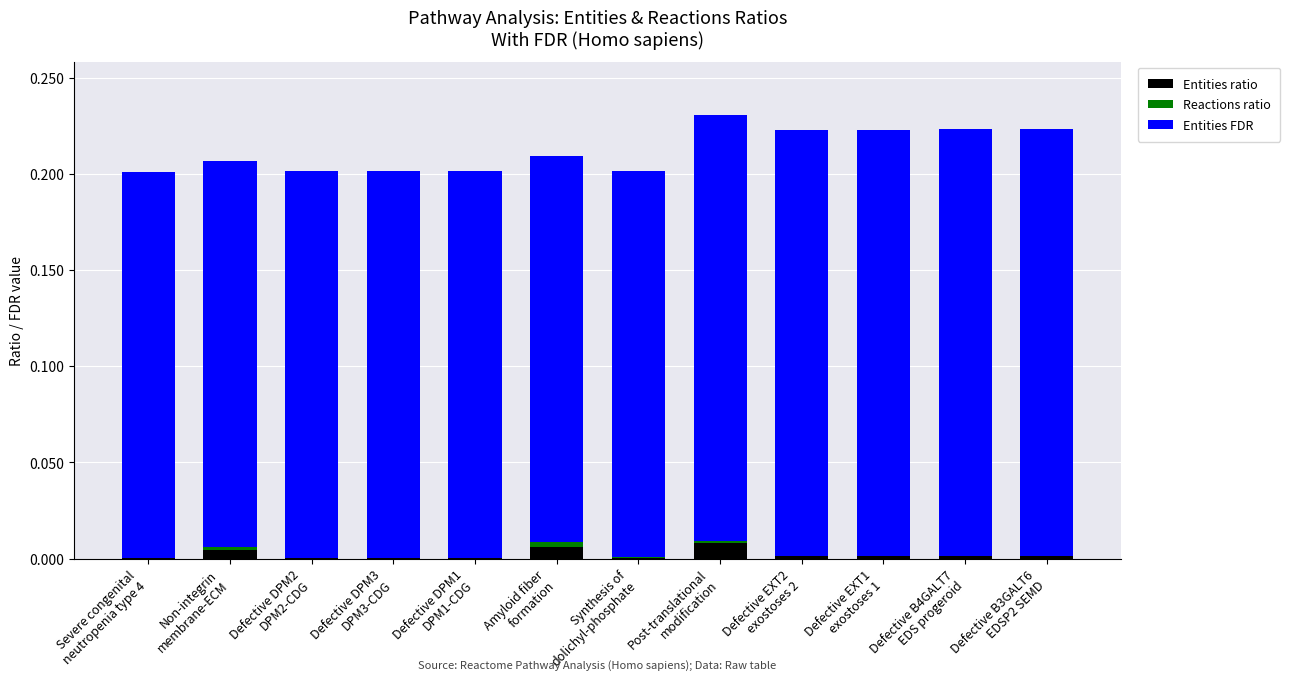

How many data points does each series have?

12